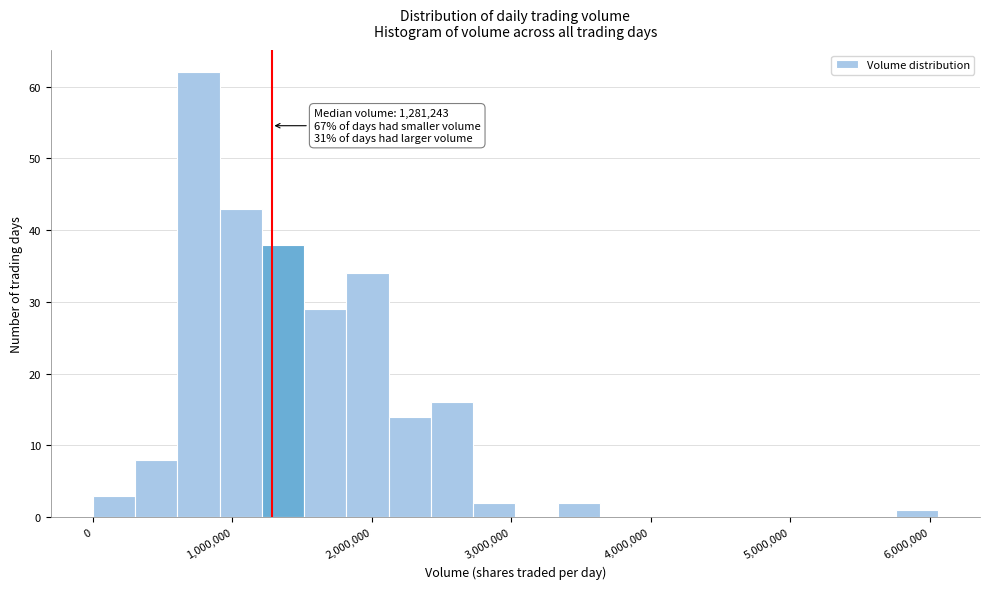

Around what value on the x-axis is the tallest bar? Give the approximate position of its centre, as read against the axis.

800000